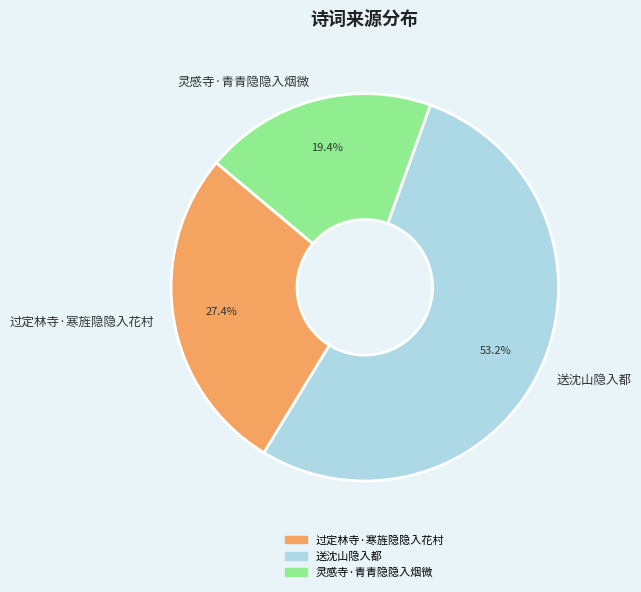

To the nearest percent, what percentage of the pie is 灵感寺·青青隐隐入烟微?

19%